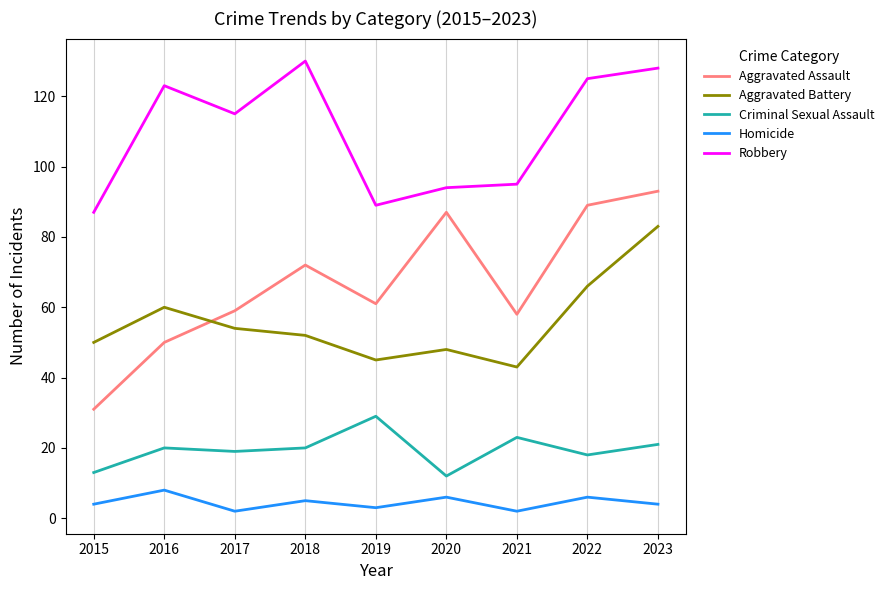

At which label does Aggravated Battery first exceed 52?

2016